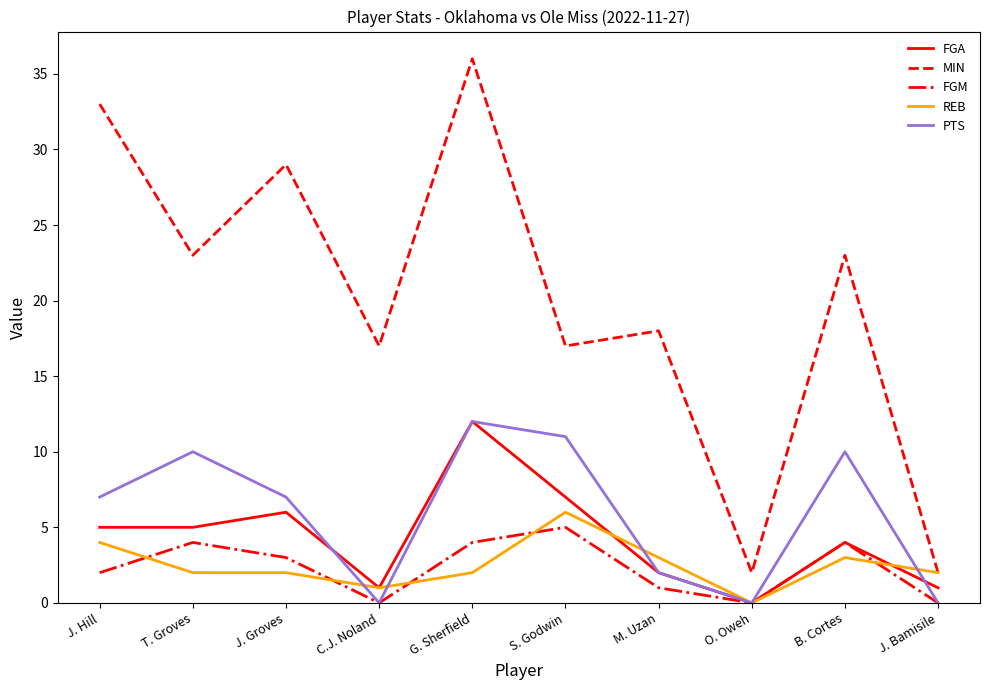

What position from the right is J. Hill?

10